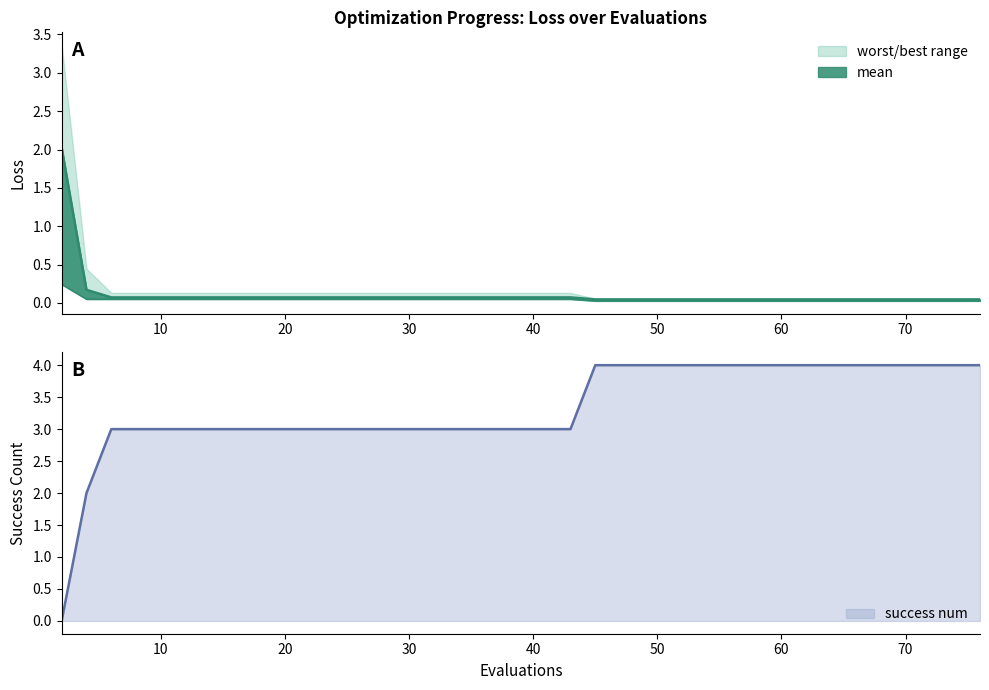

How many lines are shown in the chart?

3